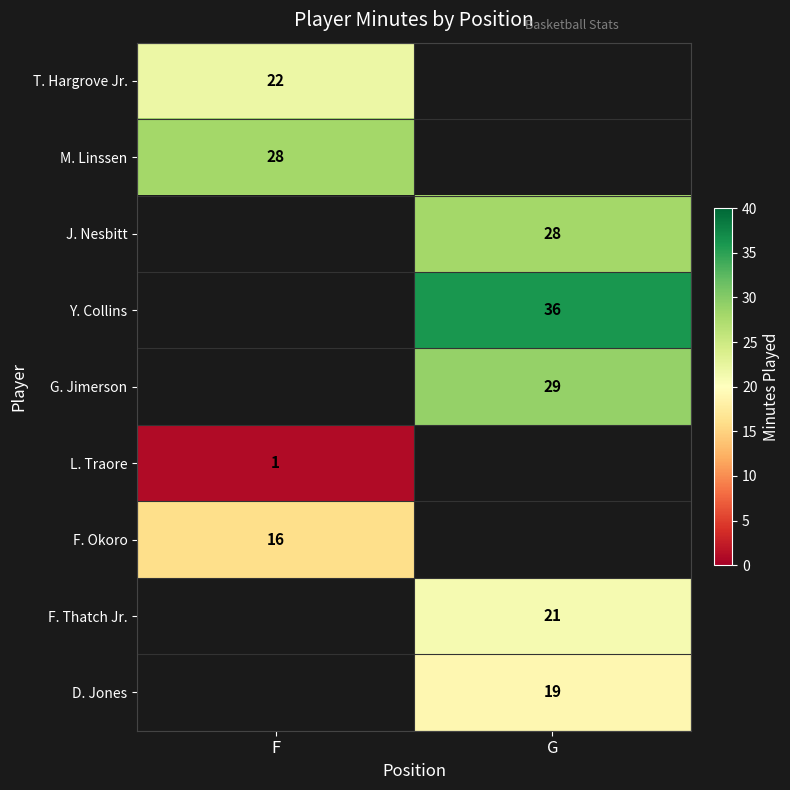

Is it true that T. Hargrove Jr. equals 22 at F?

True